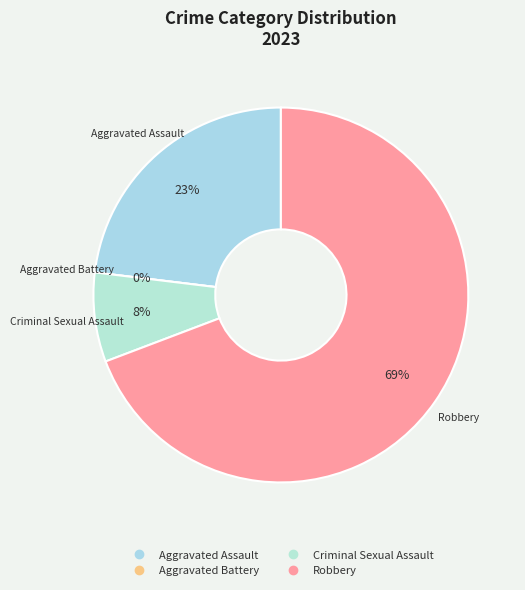

Do Robbery and Criminal Sexual Assault together represent more than half of the pie?

Yes